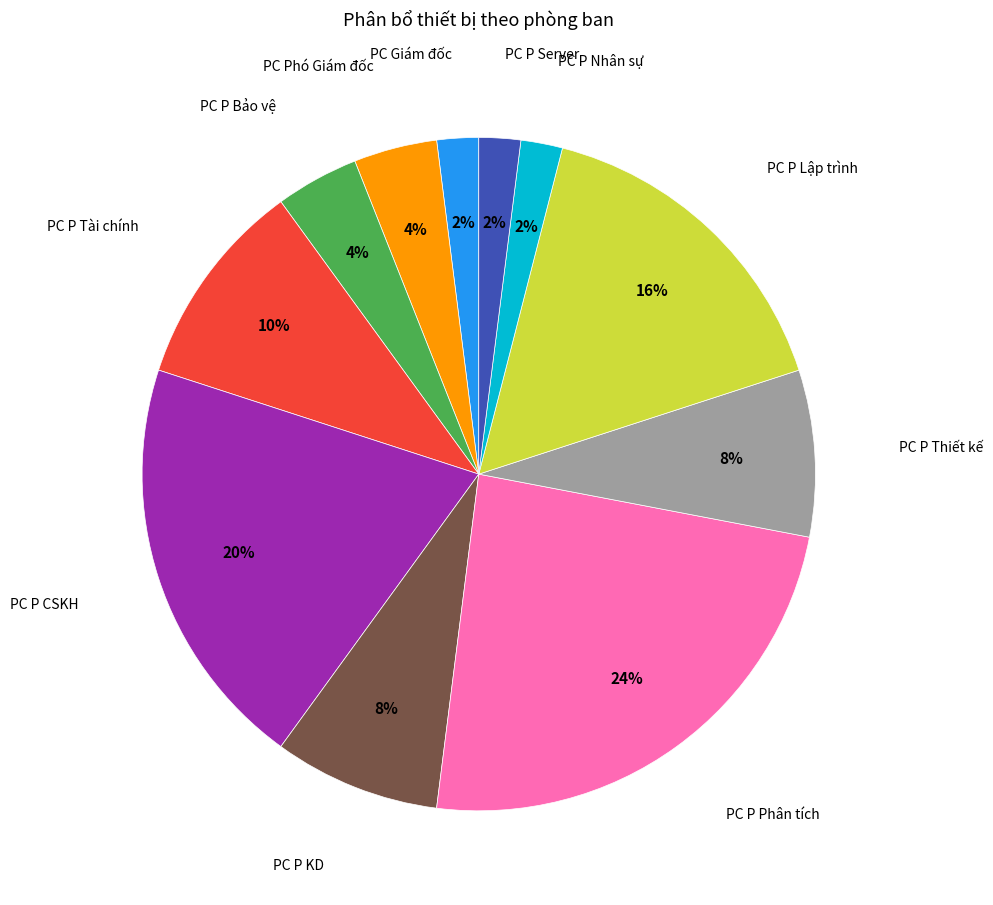

Does any single category account for the majority?

No